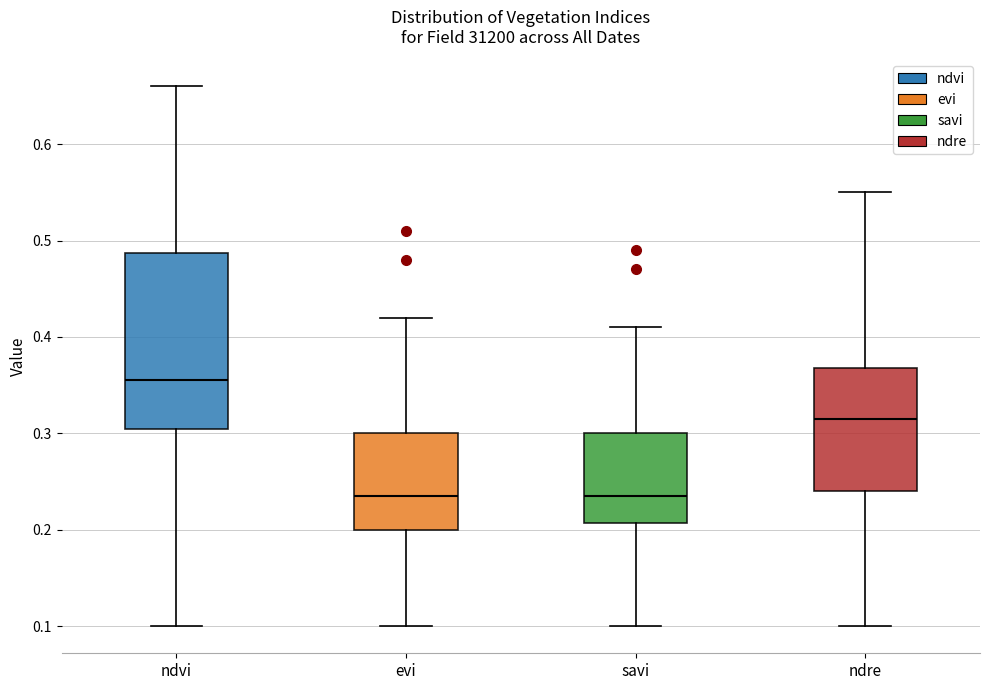

Reading left to right, transcribe this box plot: for each box, give where its median line is, the range the box spans, and where its two whiskers end, as read against the y-axis. The values are not printed on the chart, so give them approximately, as read against the axis.

ndvi: median 0.36, box 0.31 to 0.49, whiskers 0.10 to 0.66
evi: median 0.24, box 0.20 to 0.30, whiskers 0.10 to 0.42
savi: median 0.24, box 0.21 to 0.30, whiskers 0.10 to 0.41
ndre: median 0.32, box 0.24 to 0.37, whiskers 0.10 to 0.55